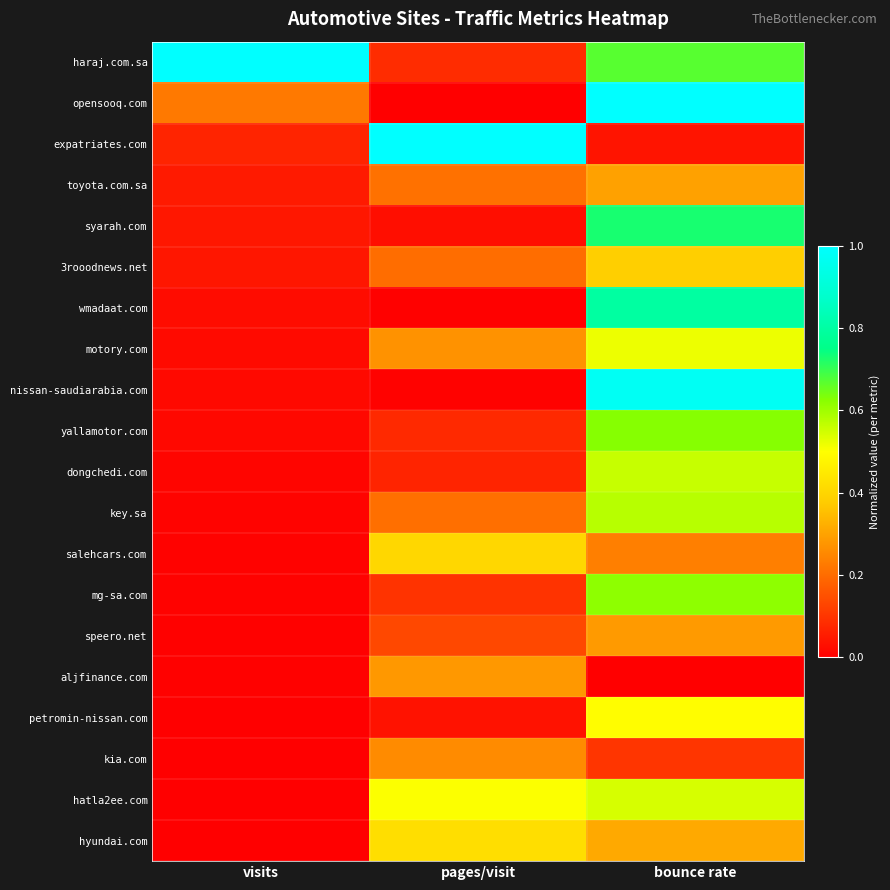

Reading right to left, what are all the values shown in this chart?

haraj.com.sa: bounce rate=0.7	pages/visit=0.1	visits=1.0
opensooq.com: bounce rate=1.0	pages/visit=0.0	visits=0.2
expatriates.com: bounce rate=0.0	pages/visit=1.0	visits=0.1
toyota.com.sa: bounce rate=0.3	pages/visit=0.2	visits=0.1
syarah.com: bounce rate=0.7	pages/visit=0.0	visits=0.0
3rooodnews.net: bounce rate=0.4	pages/visit=0.2	visits=0.0
wmadaat.com: bounce rate=0.8	pages/visit=0.0	visits=0.0
motory.com: bounce rate=0.5	pages/visit=0.3	visits=0.0
nissan-saudiarabia.com: bounce rate=1.0	pages/visit=0.0	visits=0.0
yallamotor.com: bounce rate=0.6	pages/visit=0.1	visits=0.0
dongchedi.com: bounce rate=0.6	pages/visit=0.1	visits=0.0
key.sa: bounce rate=0.6	pages/visit=0.2	visits=0.0
salehcars.com: bounce rate=0.2	pages/visit=0.4	visits=0.0
mg-sa.com: bounce rate=0.6	pages/visit=0.1	visits=0.0
speero.net: bounce rate=0.3	pages/visit=0.1	visits=0.0
aljfinance.com: bounce rate=0.0	pages/visit=0.3	visits=0.0
petromin-nissan.com: bounce rate=0.5	pages/visit=0.0	visits=0.0
kia.com: bounce rate=0.1	pages/visit=0.3	visits=0.0
hatla2ee.com: bounce rate=0.5	pages/visit=0.5	visits=0.0
hyundai.com: bounce rate=0.3	pages/visit=0.4	visits=0.0